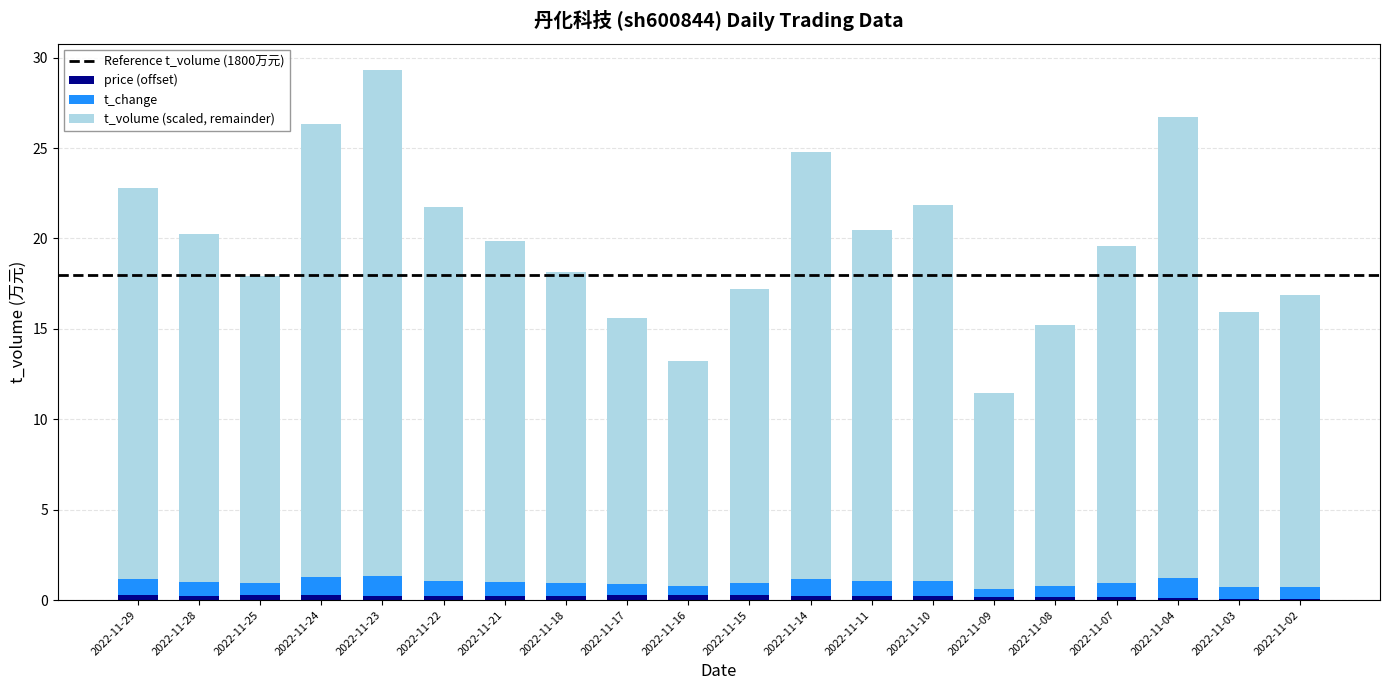

At which category is the sum across all series the highest?

2022-11-23